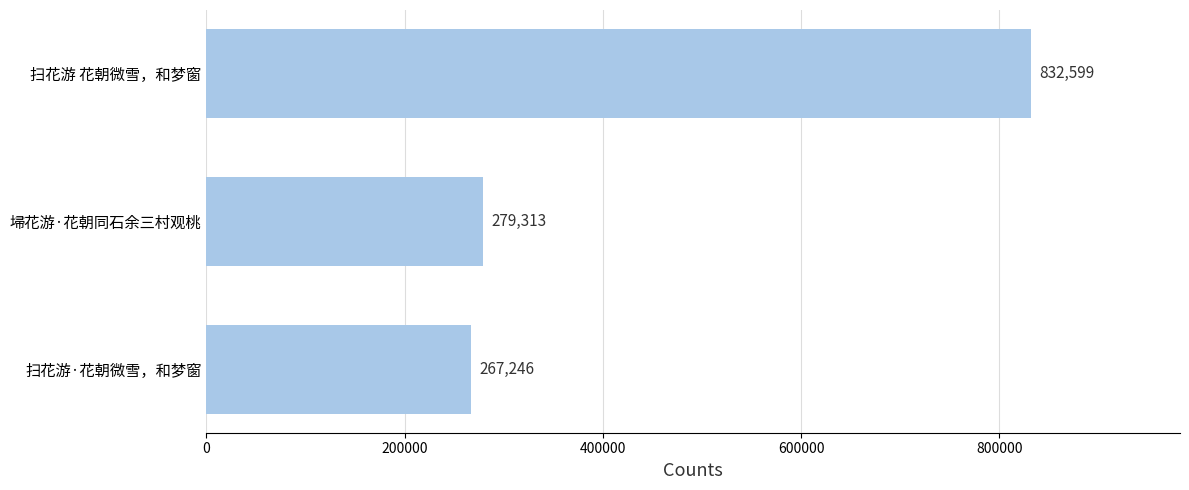

What is the average value?

459719